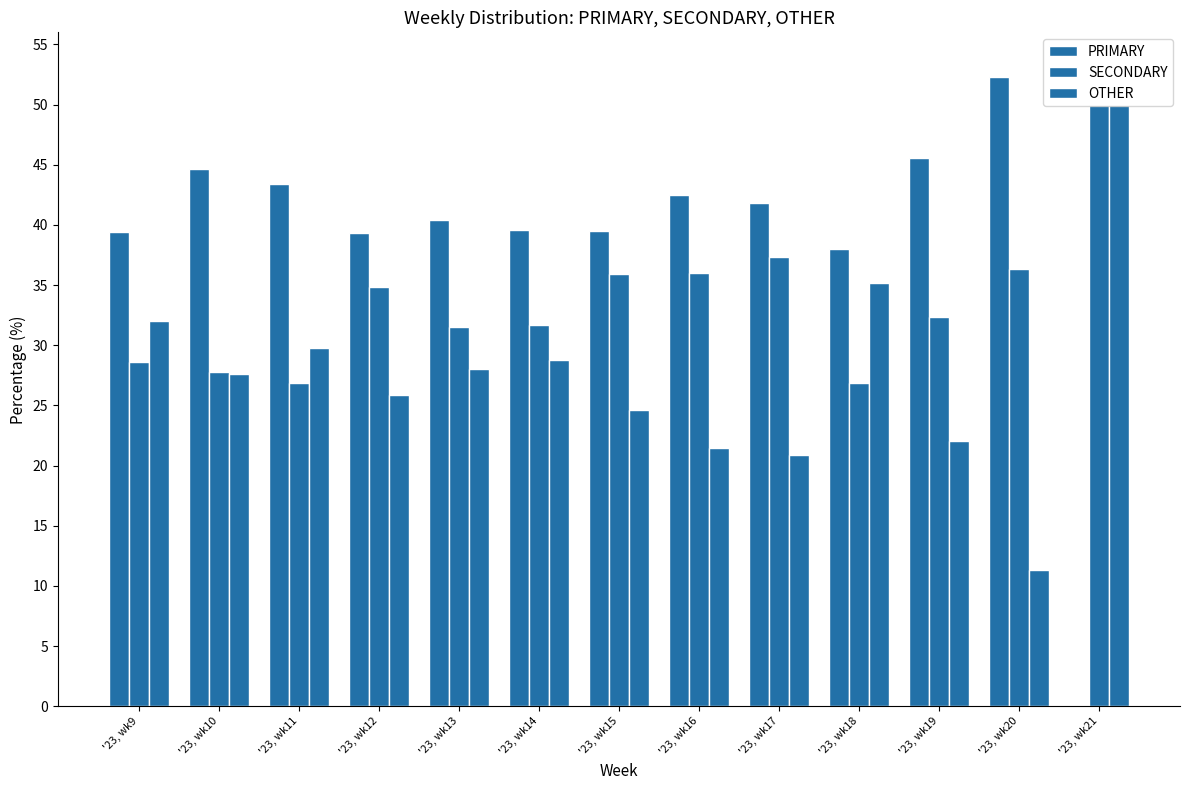

Reading left to right, what are all the values shown in this chart?

PRIMARY: '23, wk9=39.4	'23, wk10=44.6	'23, wk11=43.4	'23, wk12=39.3	'23, wk13=40.4	'23, wk14=39.6	'23, wk15=39.5	'23, wk16=42.5	'23, wk17=41.8	'23, wk18=38.0	'23, wk19=45.6	'23, wk20=52.3	'23, wk21=0.0
SECONDARY: '23, wk9=28.6	'23, wk10=27.8	'23, wk11=26.8	'23, wk12=34.8	'23, wk13=31.5	'23, wk14=31.7	'23, wk15=35.9	'23, wk16=36.0	'23, wk17=37.3	'23, wk18=26.9	'23, wk19=32.4	'23, wk20=36.4	'23, wk21=50.0
OTHER: '23, wk9=32.0	'23, wk10=27.6	'23, wk11=29.8	'23, wk12=25.9	'23, wk13=28.0	'23, wk14=28.8	'23, wk15=24.6	'23, wk16=21.5	'23, wk17=20.9	'23, wk18=35.2	'23, wk19=22.1	'23, wk20=11.4	'23, wk21=50.0